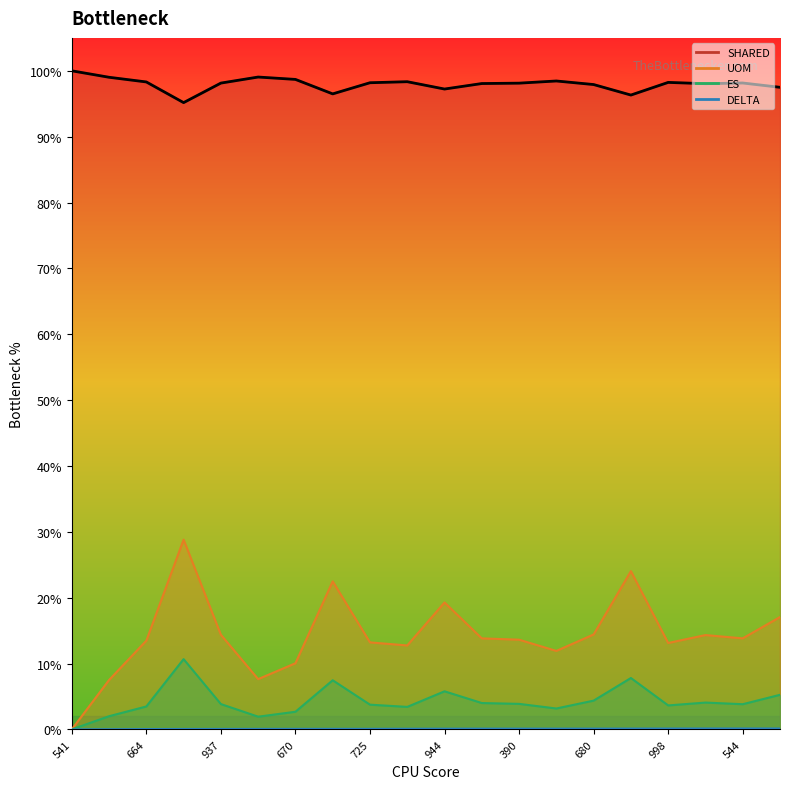

Rank the series by their maximum value, from highest to lowest.

SHARED, UOM, ES, DELTA